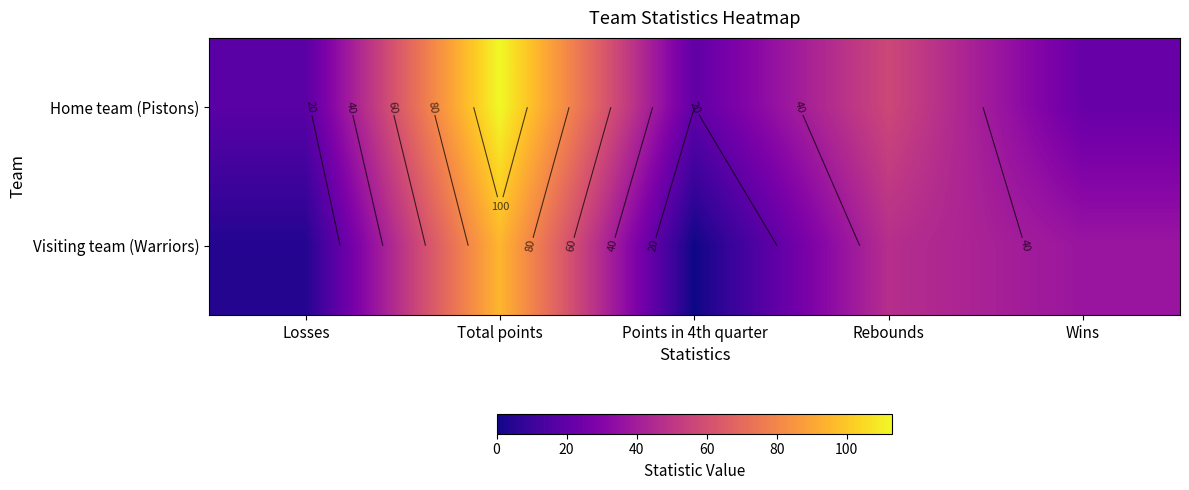

Rank the series by their average value, from highest to lowest.

Home team (Pistons), Visiting team (Warriors)